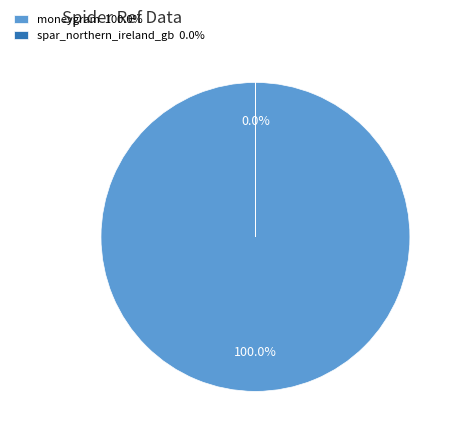

Is there any slice that represents more than half of the pie?

Yes